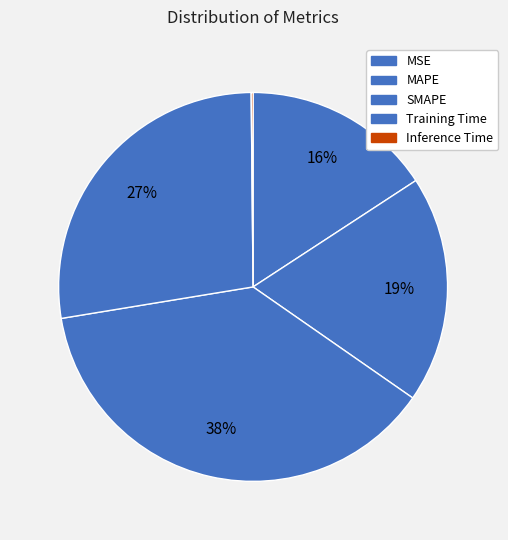

To the nearest percent, what percentage of the pie is SMAPE?

38%